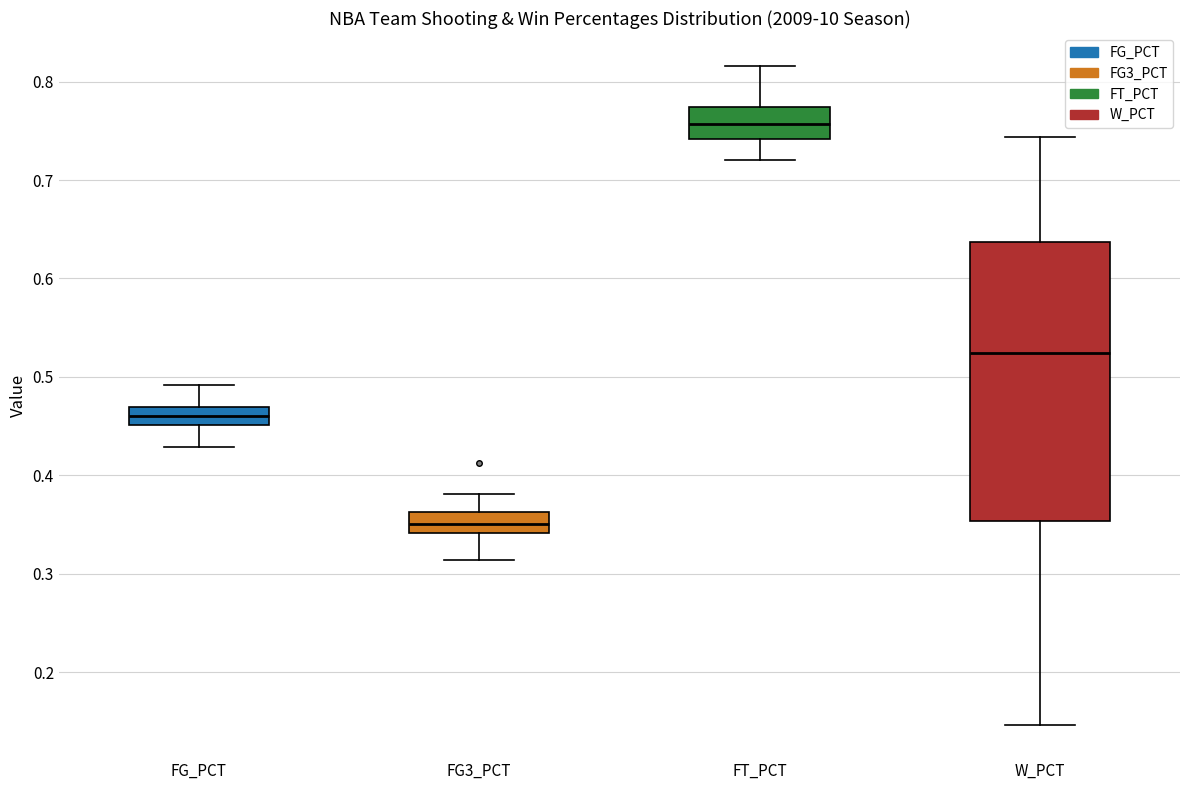

Comparing the boxes themselves (not the whiskers), which one is the tallest?

W_PCT